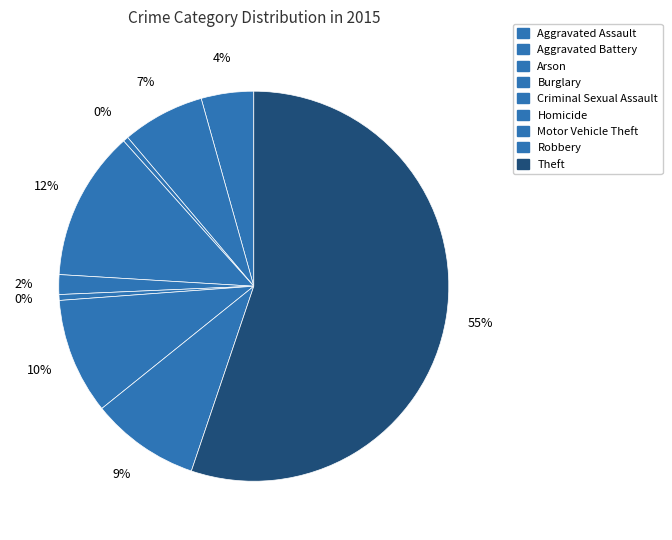

To the nearest percent, what percentage of the pie is Motor Vehicle Theft?

10%